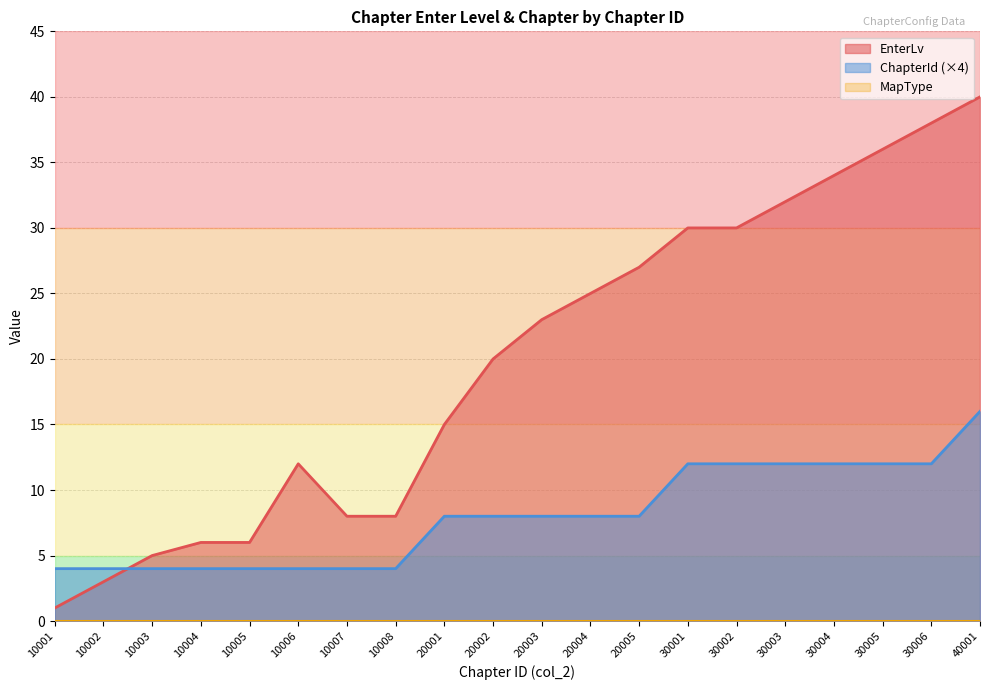

Read the EnterLv value at 10008.

8